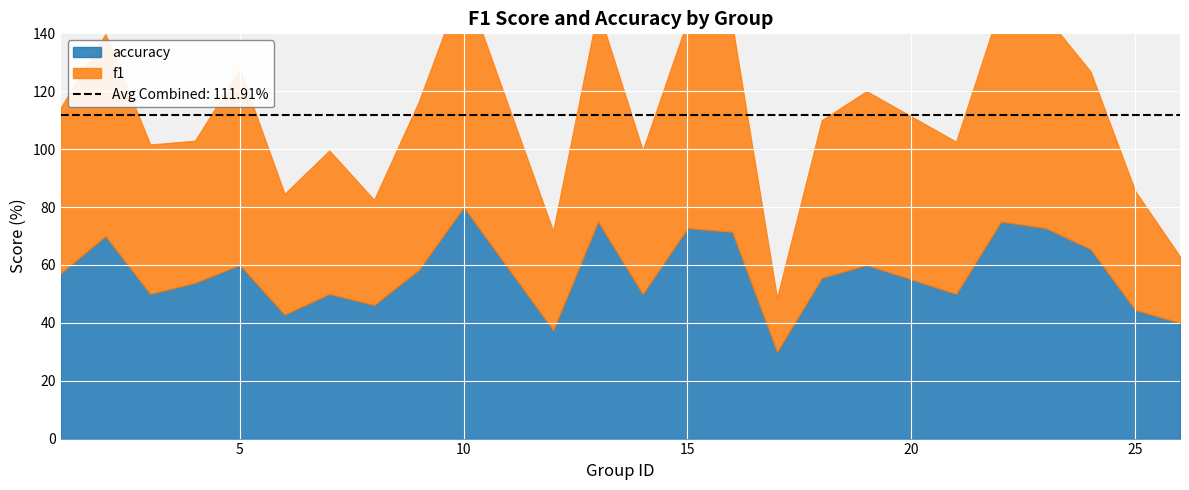

At 1, list the series in order from smallest to largest.

f1, accuracy